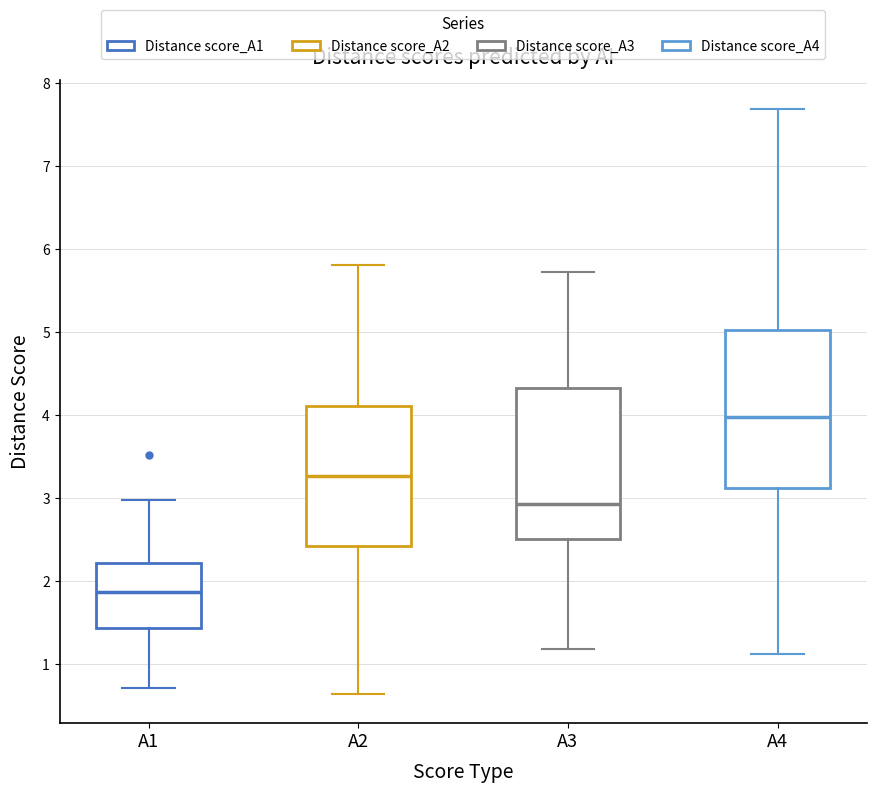

Reading left to right, transcribe this box plot: for each box, give where its median line is, the range the box spans, and where its two whiskers end, as read against the y-axis. The values are not printed on the chart, so give them approximately, as read against the axis.

A1: median 1.9, box 1.4 to 2.2, whiskers 0.7 to 3.0
A2: median 3.3, box 2.4 to 4.1, whiskers 0.6 to 5.8
A3: median 2.9, box 2.5 to 4.3, whiskers 1.2 to 5.7
A4: median 4.0, box 3.1 to 5.0, whiskers 1.1 to 7.7